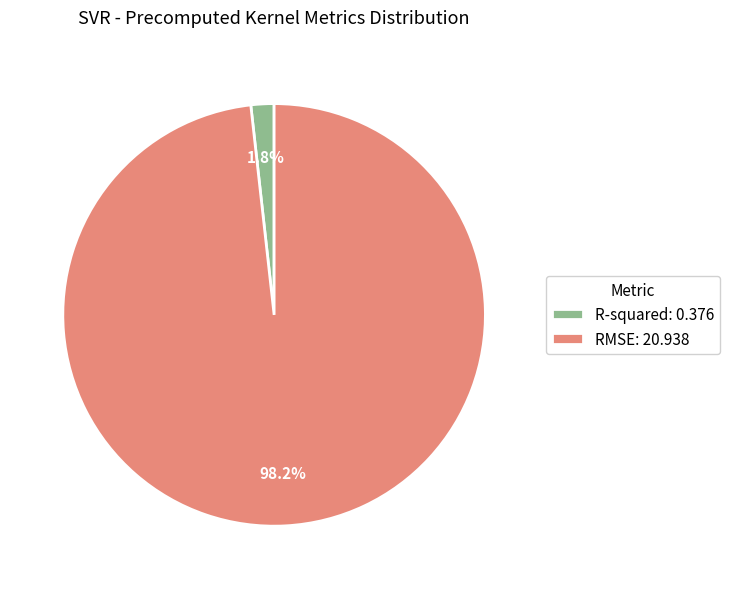

What is the total percentage of R-squared and RMSE?

100.0%